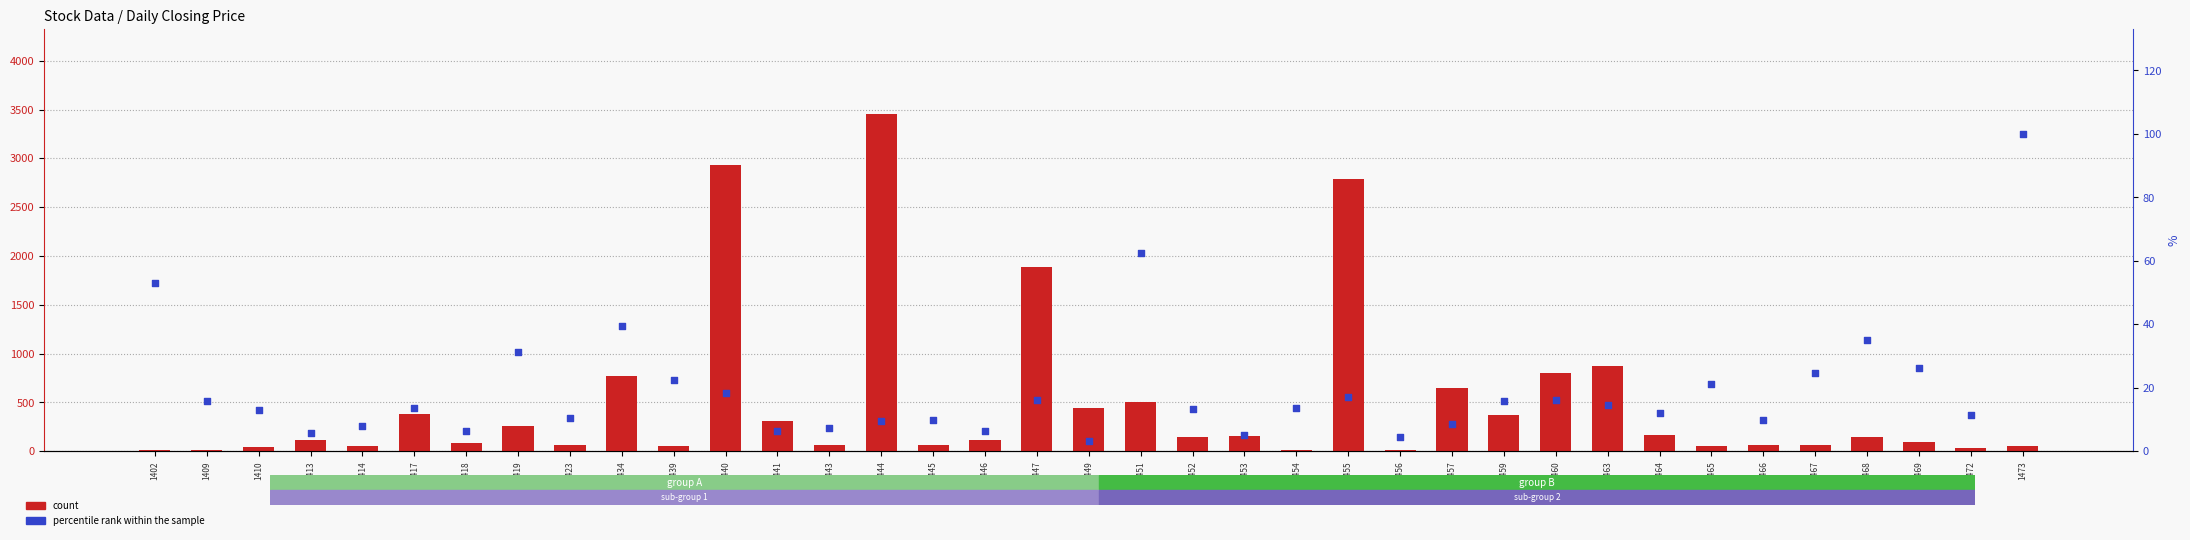

Is the value of count at 1455 greater than the value of percentile rank within the sample at 1460?

Yes